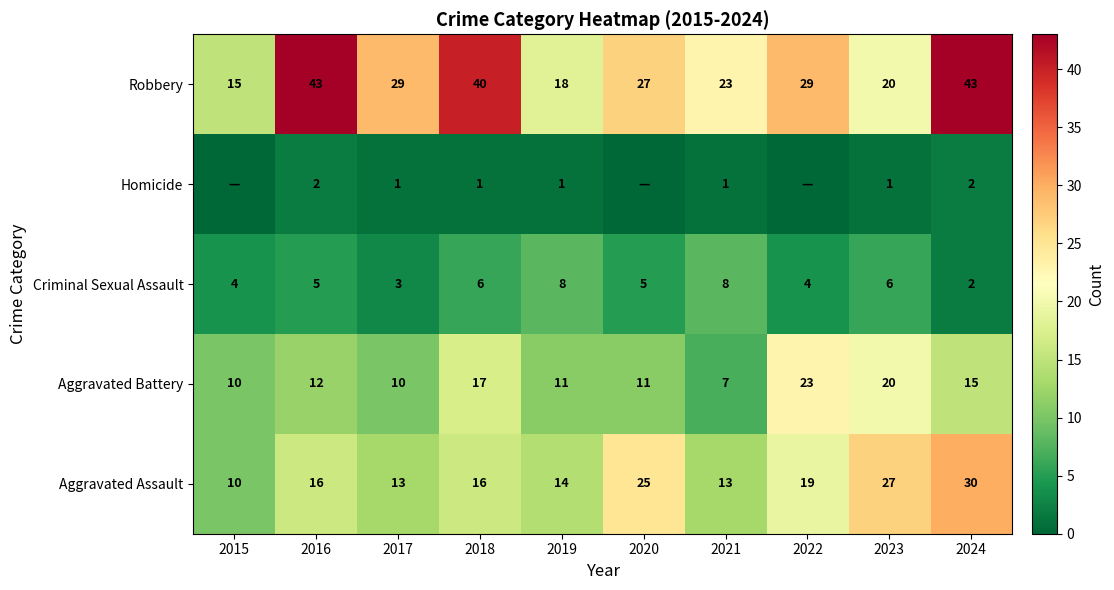

What is the approximate value of Aggravated Assault at 2023, to the nearest 5?

25